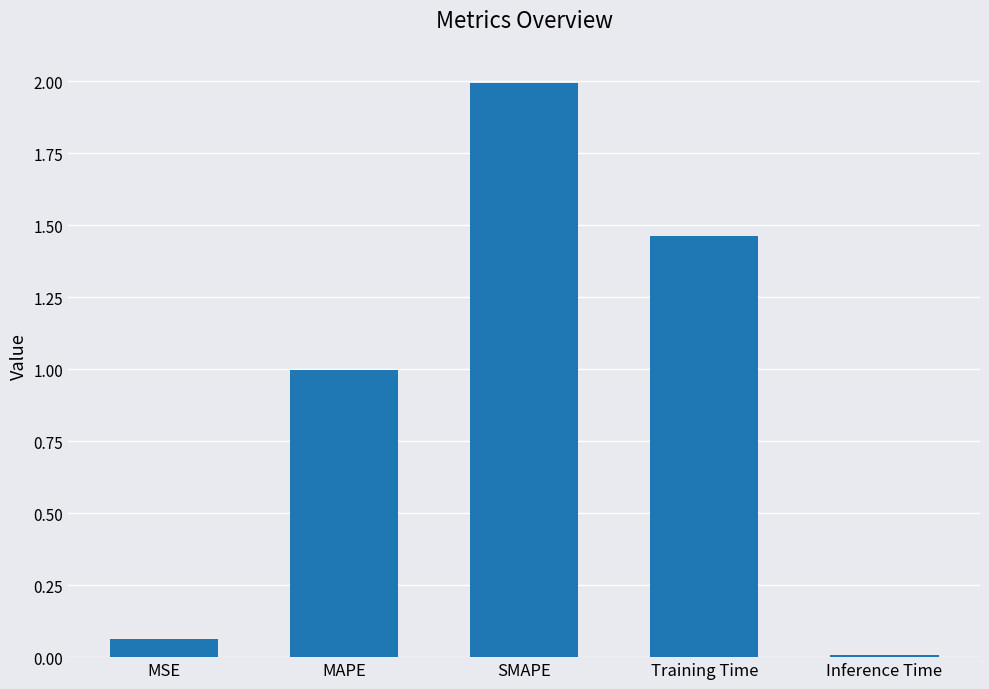

Rank the categories by value from lowest to highest.

Inference Time, MSE, MAPE, Training Time, SMAPE